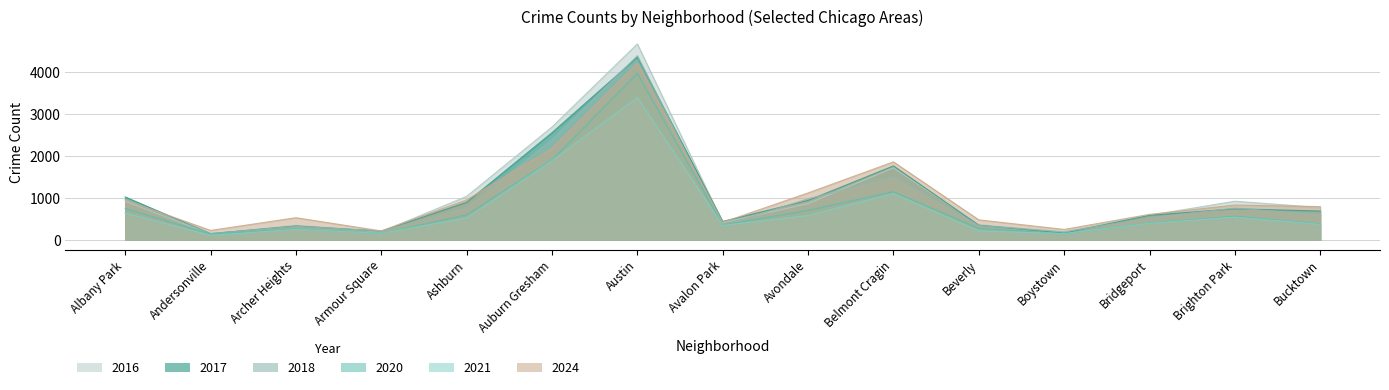

Which category has the lowest value across all series?

Andersonville